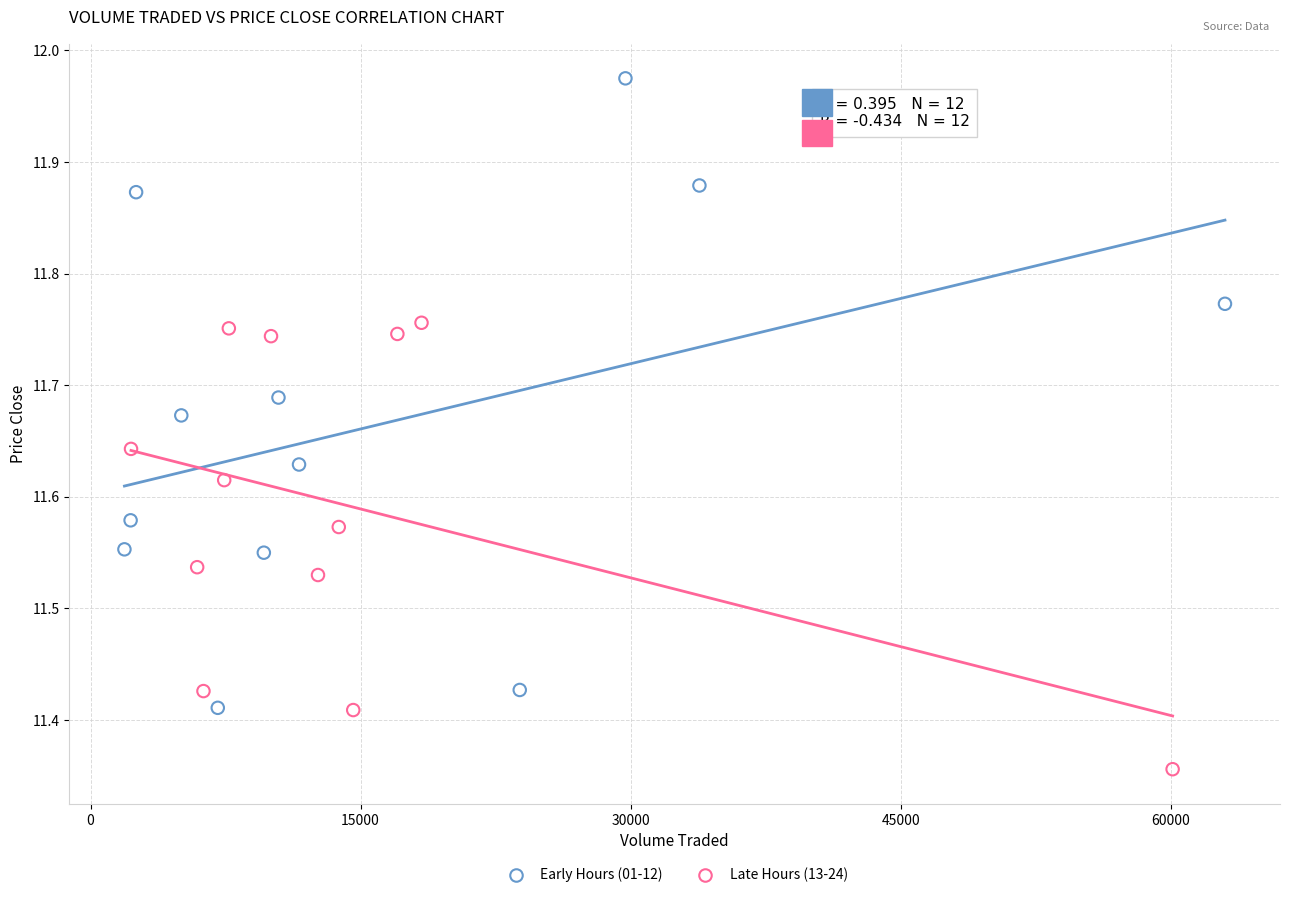

Which series has the largest Y range (max minus min)?

Early Hours (01-12)